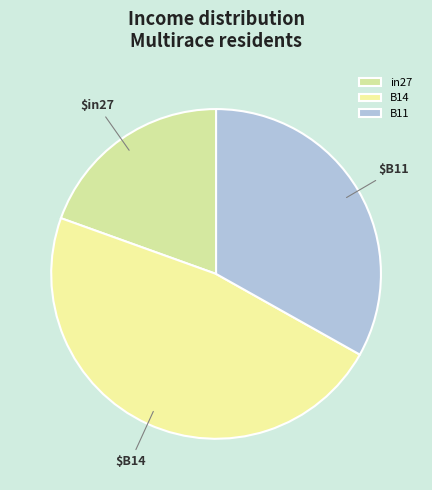

Is it true that B14 is 41% of the pie?

False